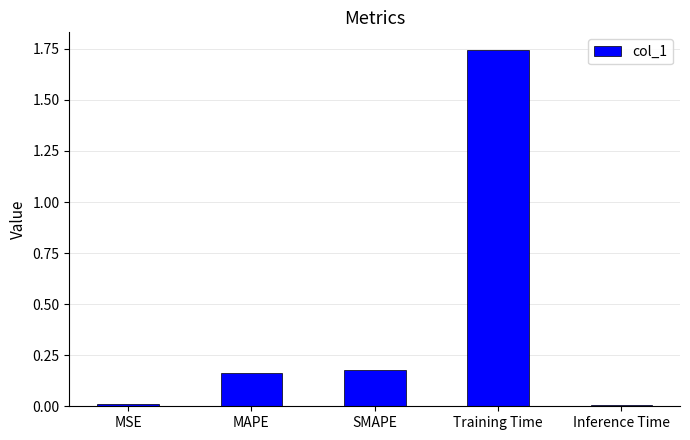

Is it true that the value at MSE is 0.0?

True